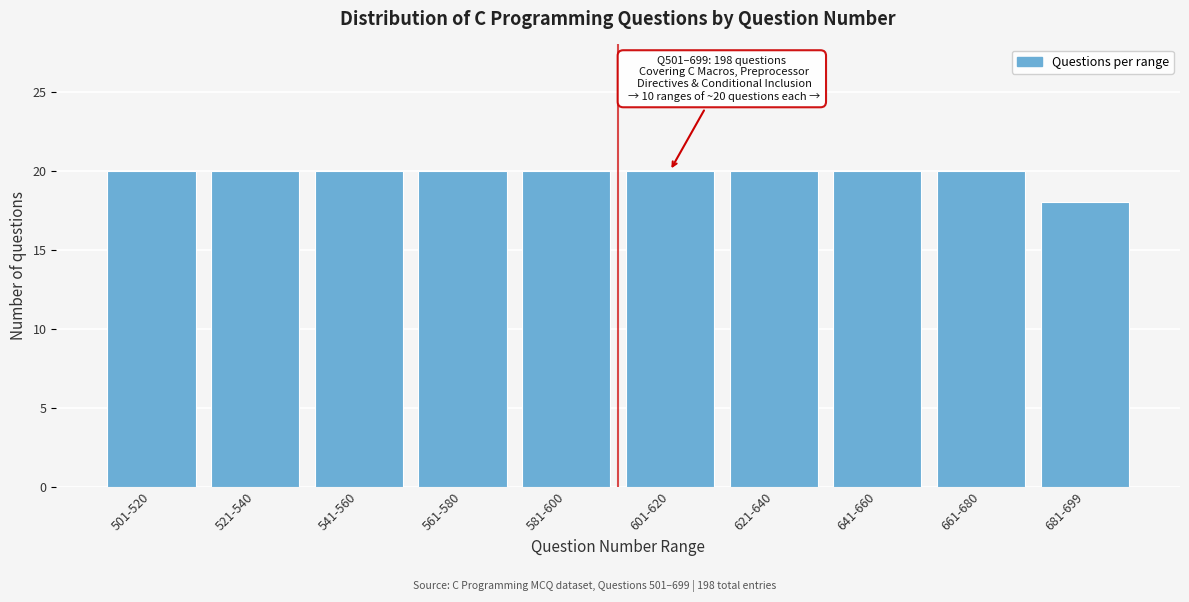

Reading left to right, what are all the values shown in this chart?

501-520=20	521-540=20	541-560=20	561-580=20	581-600=20	601-620=20	621-640=20	641-660=20	661-680=20	681-699=18